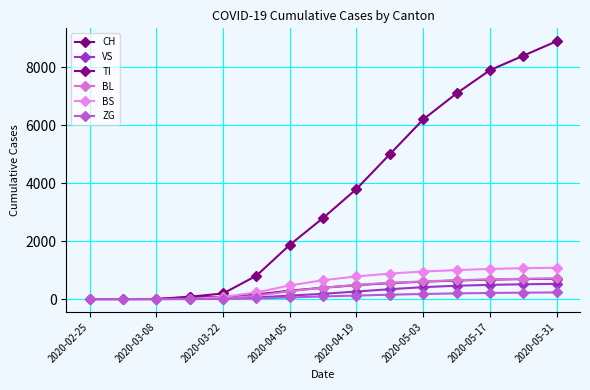

True or false: CH and VS intersect in this chart.

False